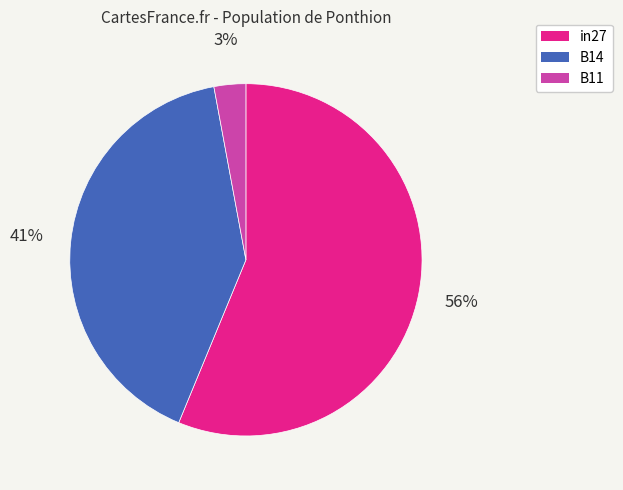

Count the number of slices in the pie.

3